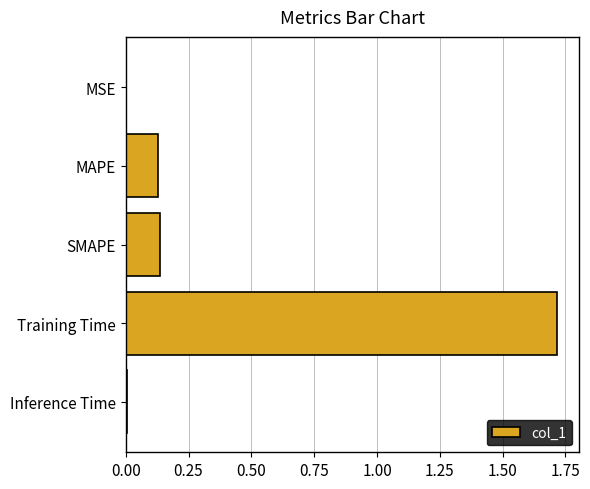

What is the average value?

0.4